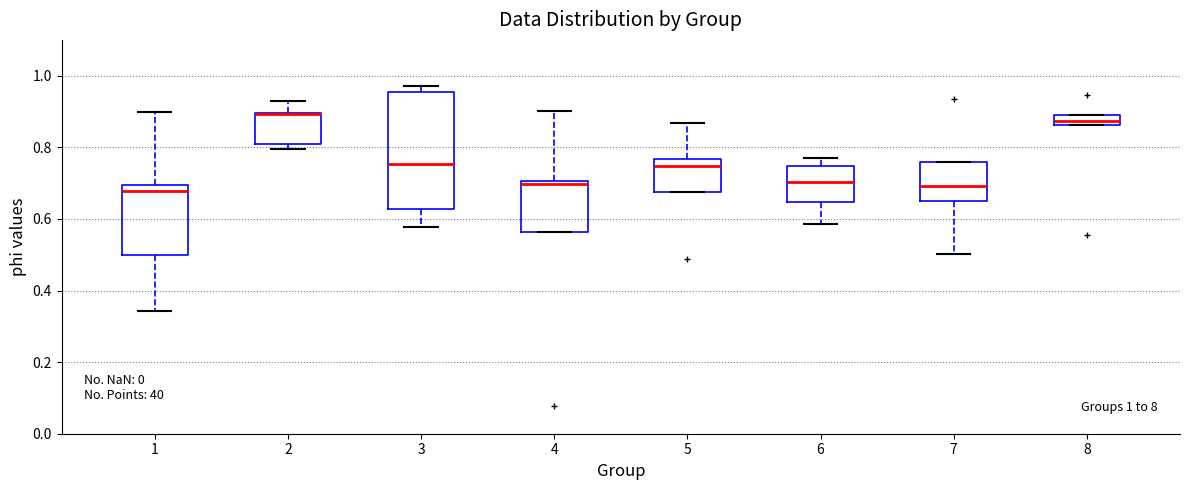

Comparing the boxes themselves (not the whiskers), which one is the tallest?

3